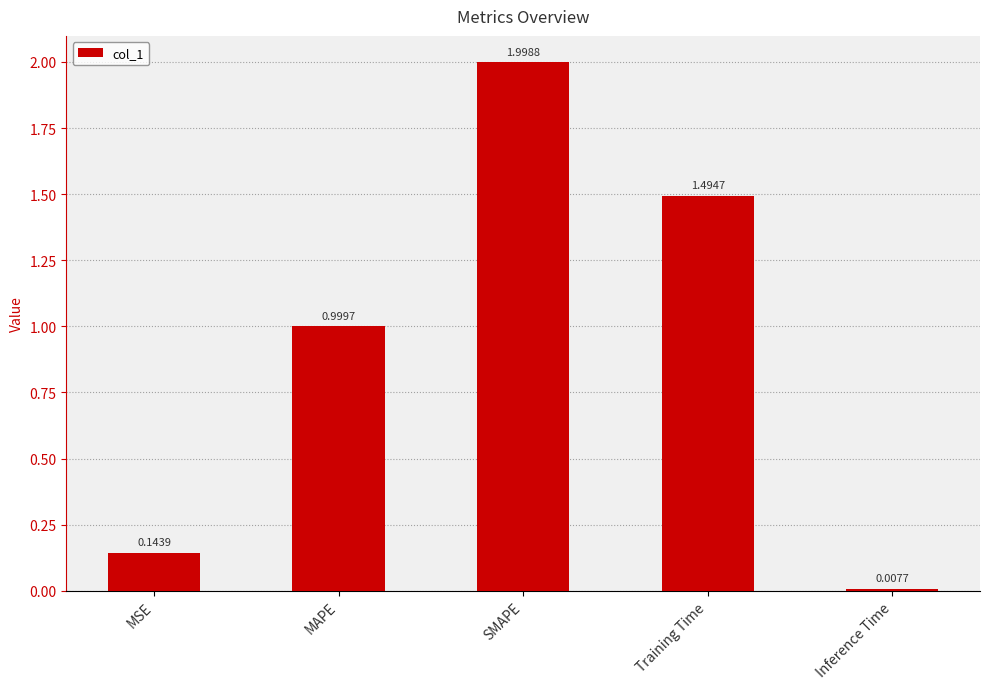

What is the difference between the values at SMAPE and MAPE?

1.0